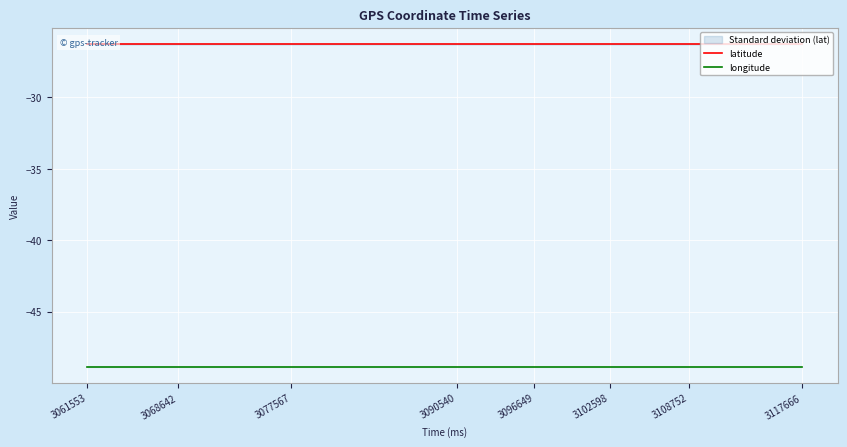

How many lines are shown in the chart?

2